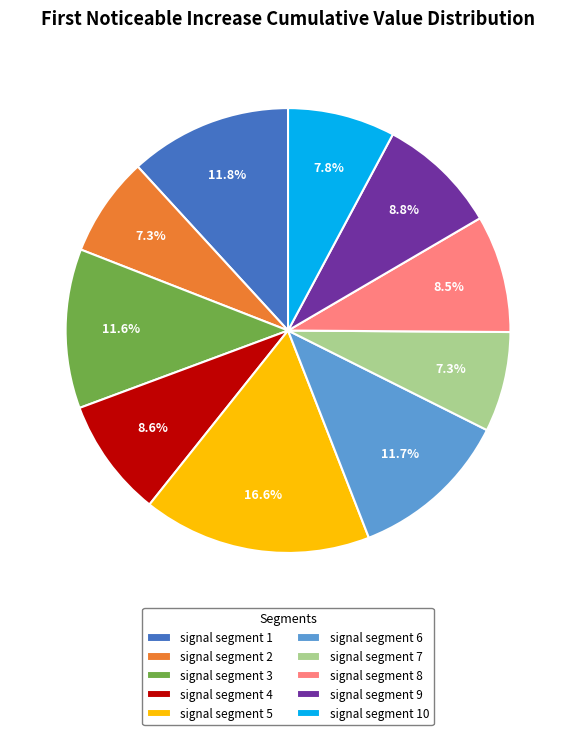

To the nearest percent, what is the difference between the signal segment 10 and signal segment 8 slice percentages?

1%